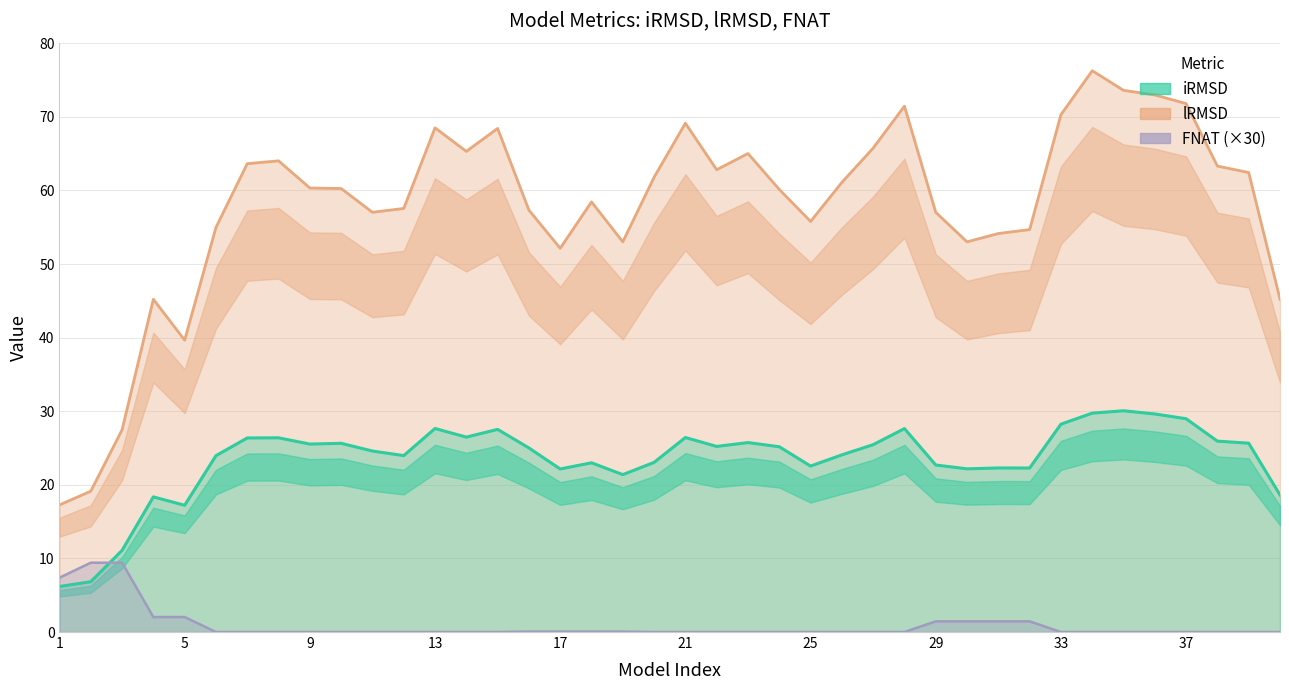

List the series in order of their peak value, highest first.

lRMSD, iRMSD, FNAT